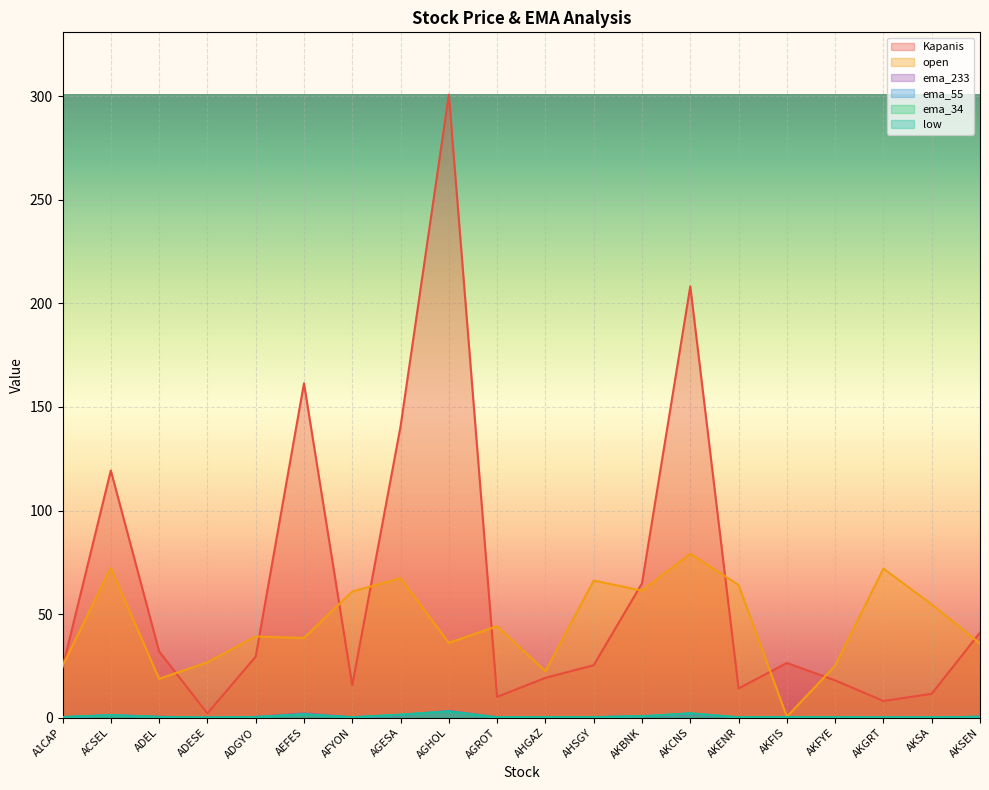

Rank the categories by ema_55 value from highest to lowest.

AGHOL, AKCNS, AEFES, AGESA, ACSEL, AKBNK, AKSEN, ADEL, ADGYO, AKFIS, AHSGY, A1CAP, AHGAZ, AKFYE, AFYON, AKENR, AKSA, AGROT, AKGRT, ADESE